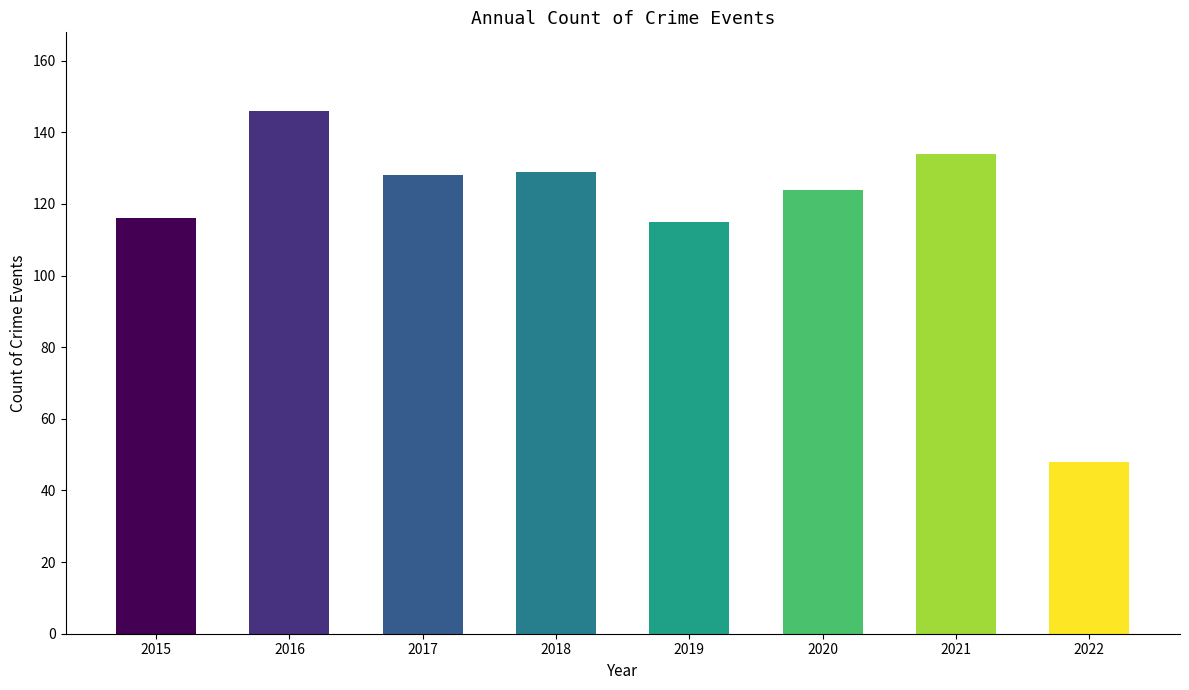

What is the ratio of the value at 2016 to the value at 2017?

1.1